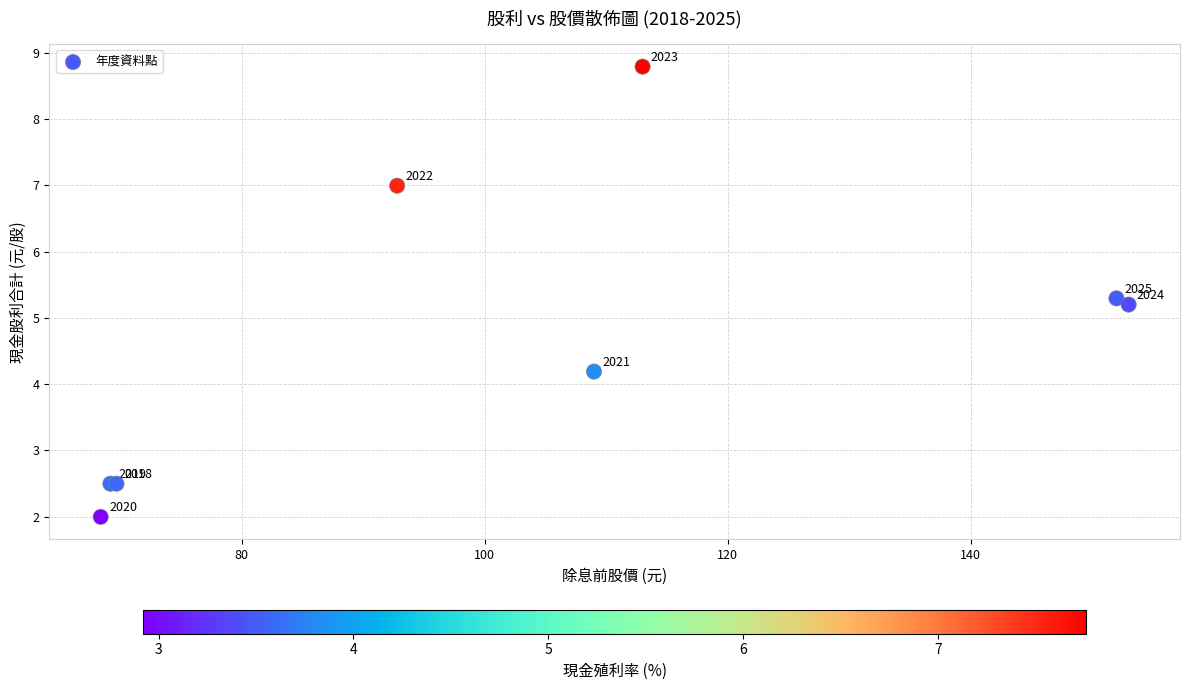

What Y value in the scatter plot is closest to 5?

5.2